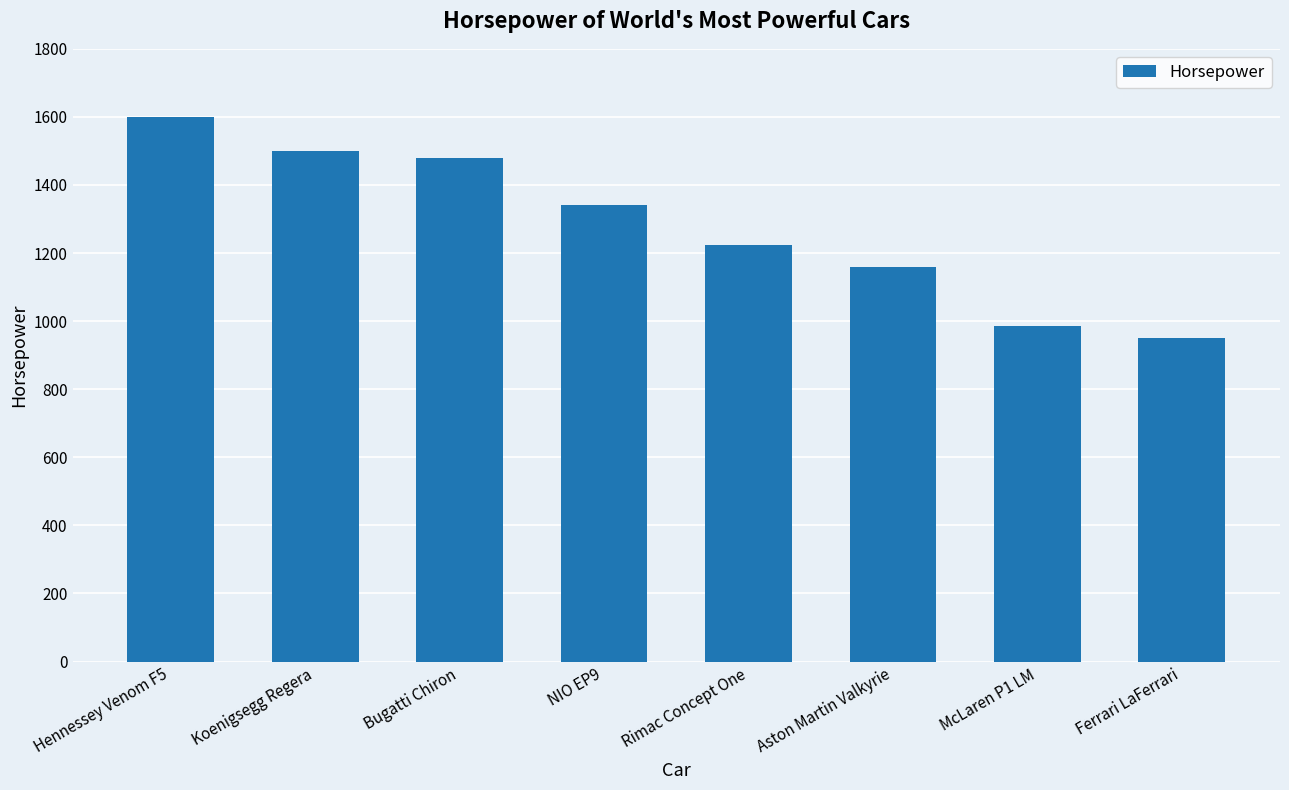

Reading left to right, list all the values displayed in this chart.

1600	1500	1479	1341	1224	1160	986	950